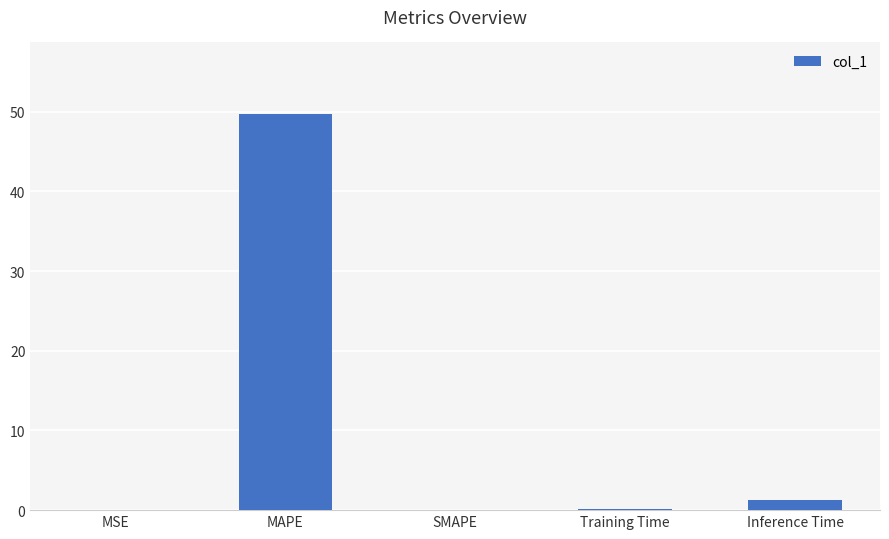

How many distinct data groups are displayed?

1